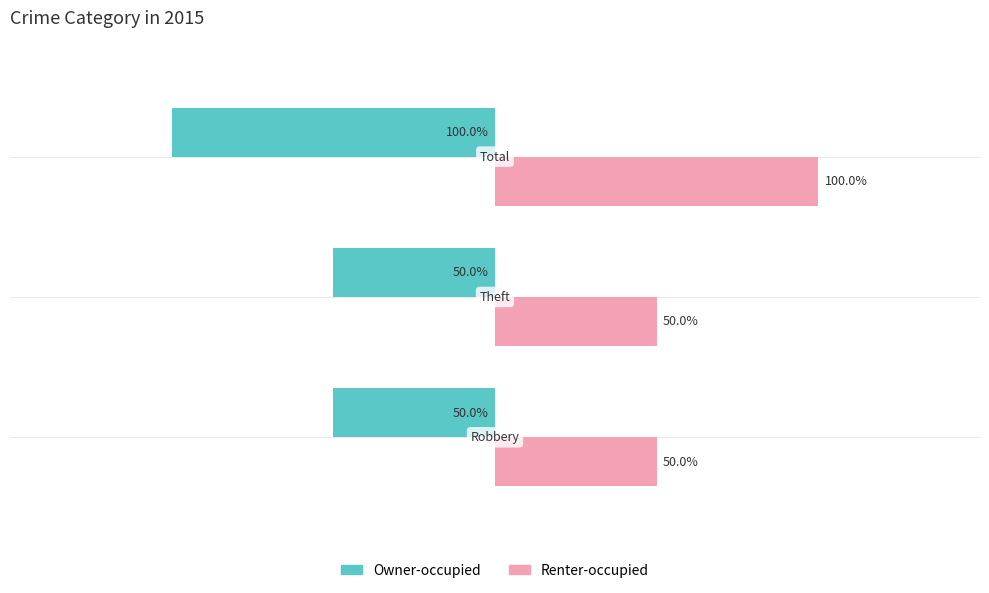

What are all the series names shown in the legend?

Owner-occupied, Renter-occupied